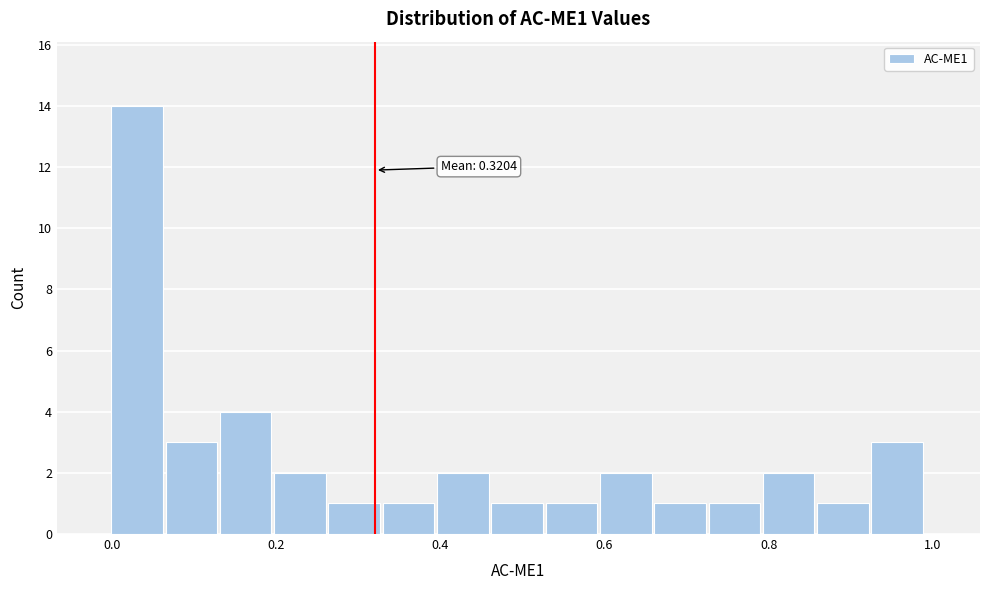

Read against the x-axis, roughly where is the centre of the tallest bar?

0.04